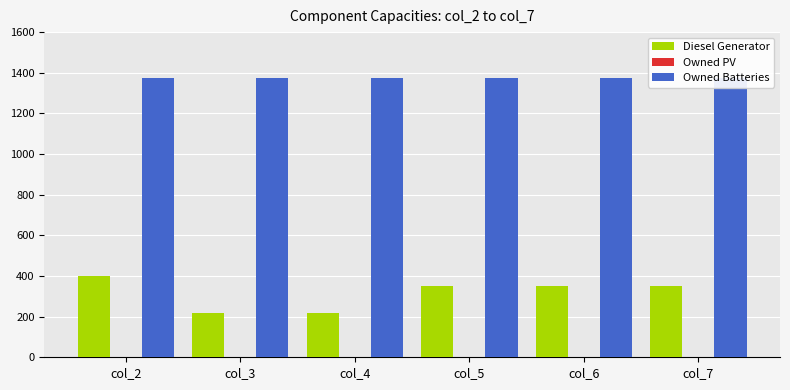

How many bars are there in each group?

3